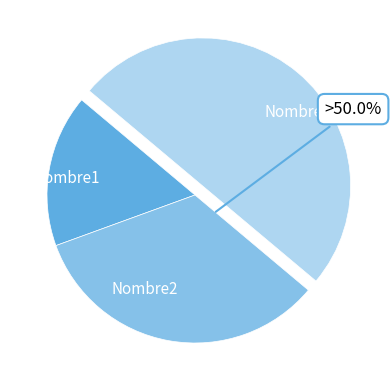

Approximately how many times larger is the value at Nombre2 compared to Nombre3?

0.7